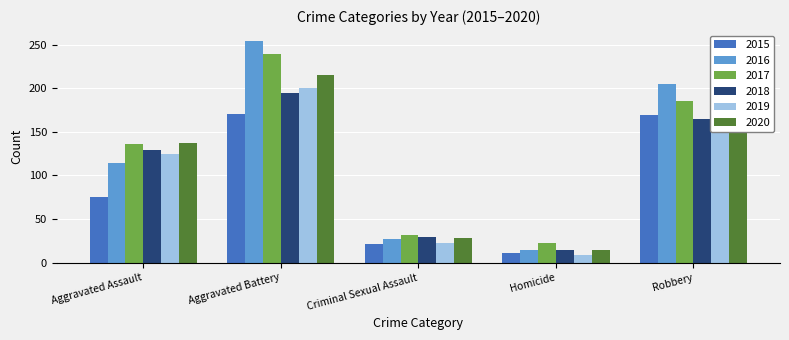

Does the chart contain stacked bars?

No